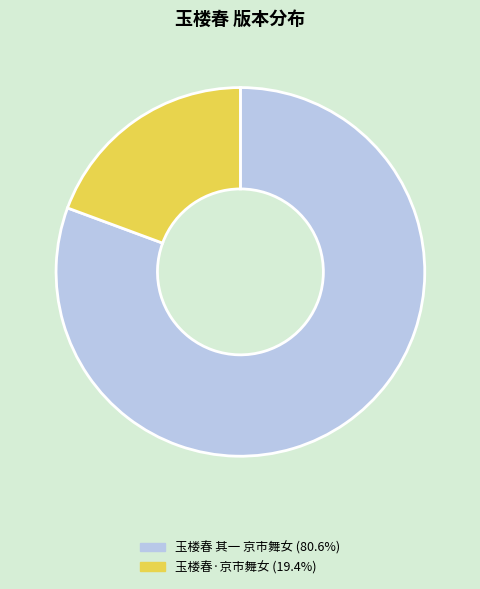

How many slices are in this pie chart?

2